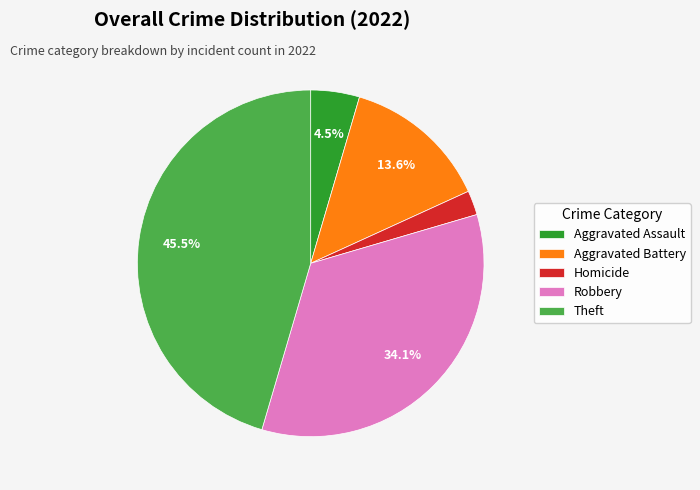

What percentage is NOT represented by Aggravated Battery?

86.4%